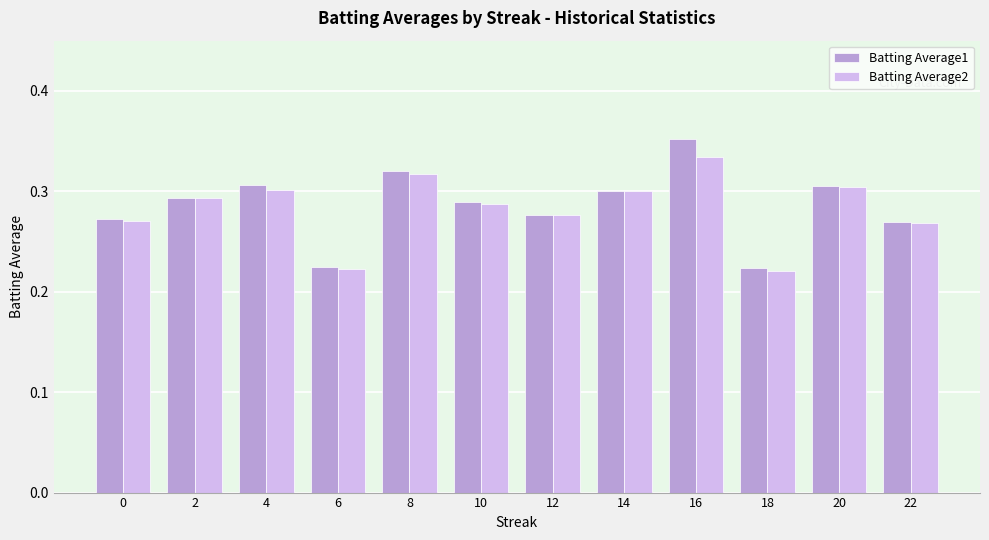

Which series has the largest range (max minus min)?

Batting Average1